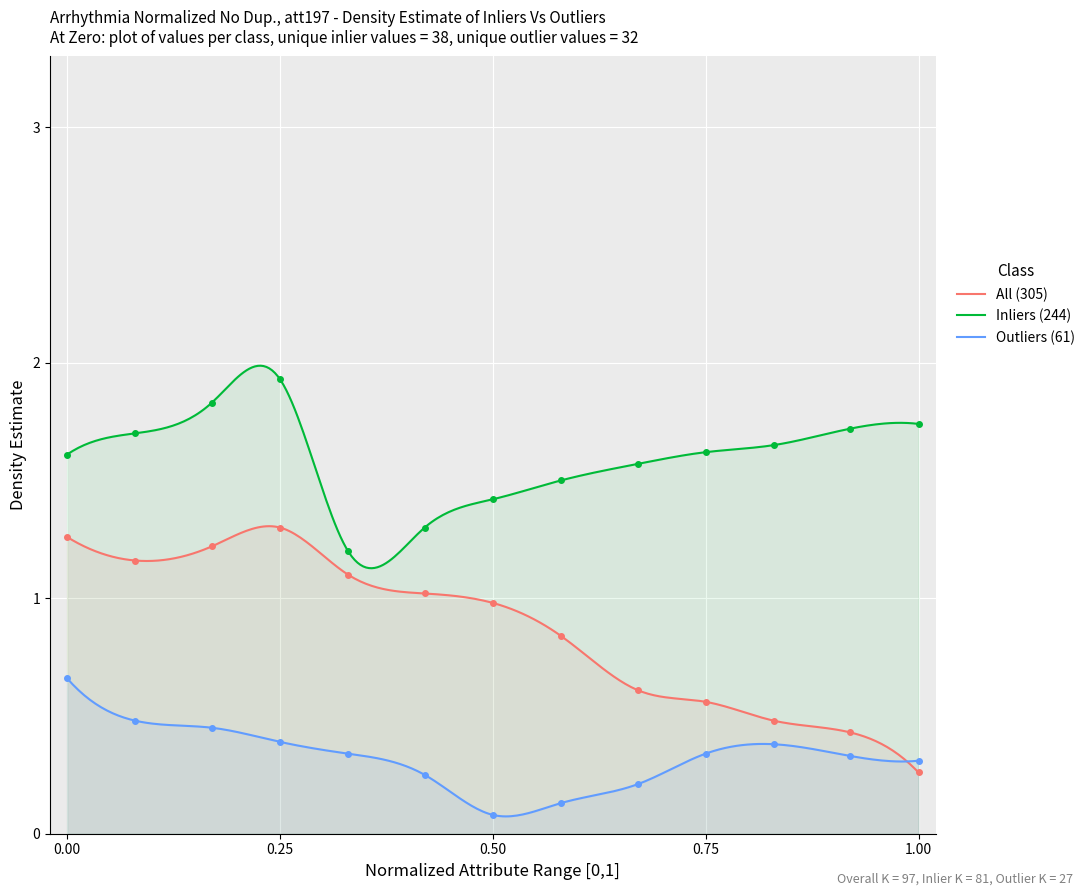

What is the value of the All (305) point at the 13th from the left?

0.3